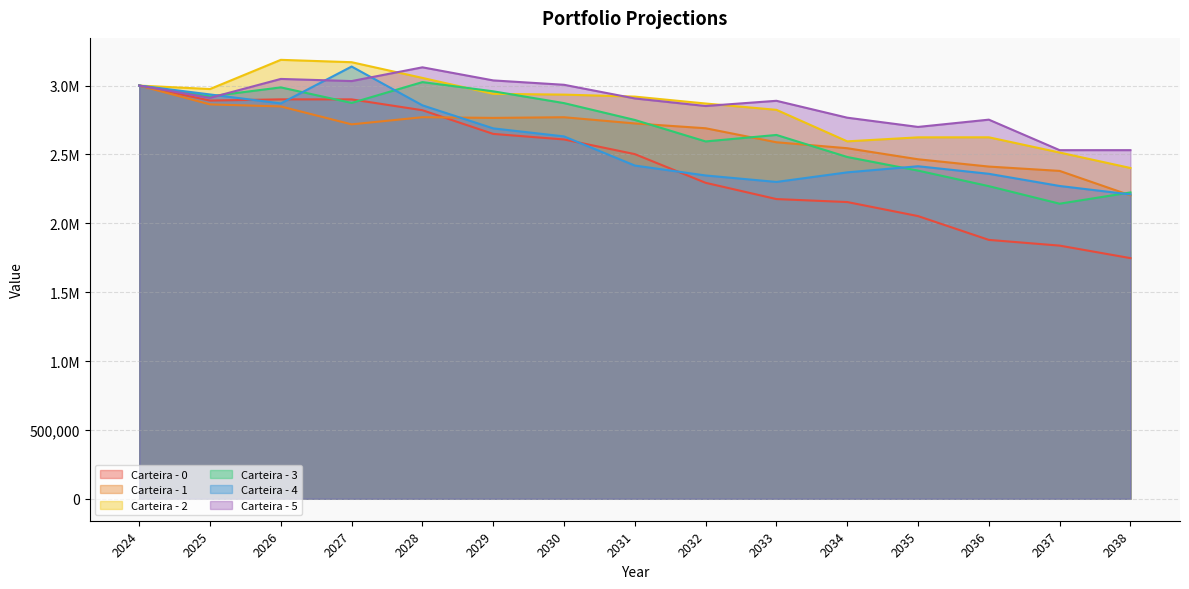

Does the chart display data point markers on the line(s)?

No